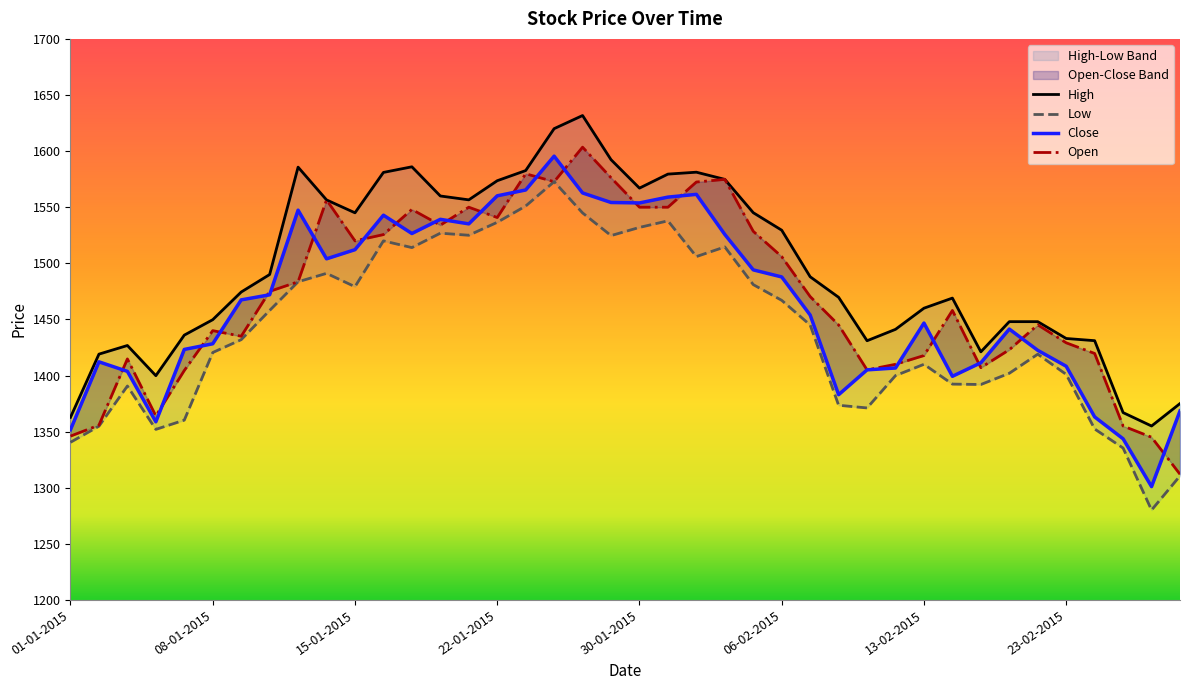

Is the value of Low at 27 greater than the value of High at 22?

No